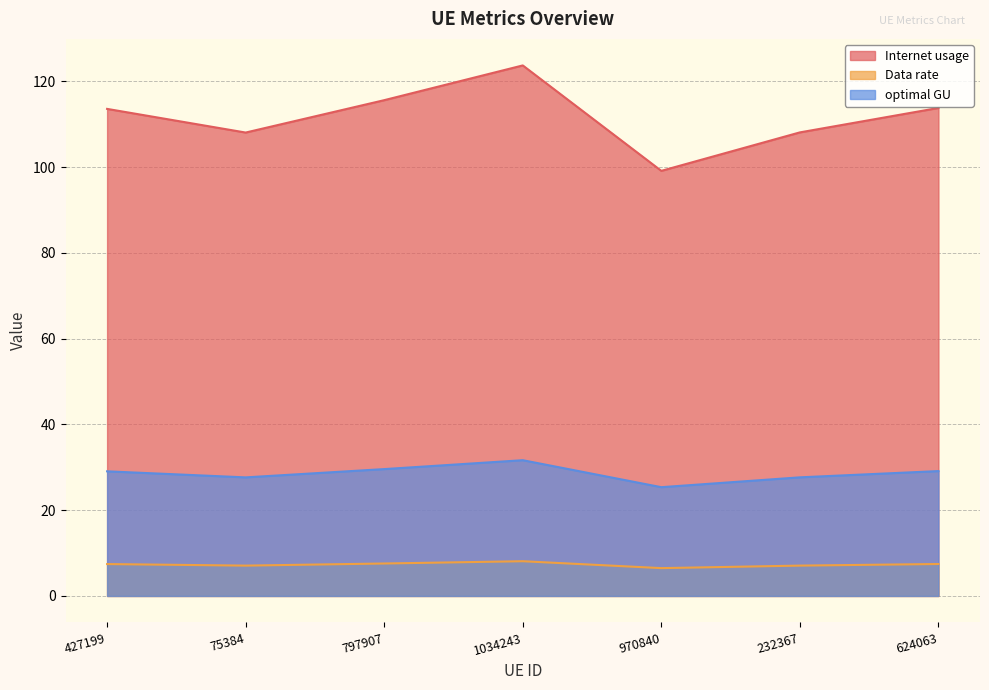

Which series has the largest range (max minus min)?

Internet usage